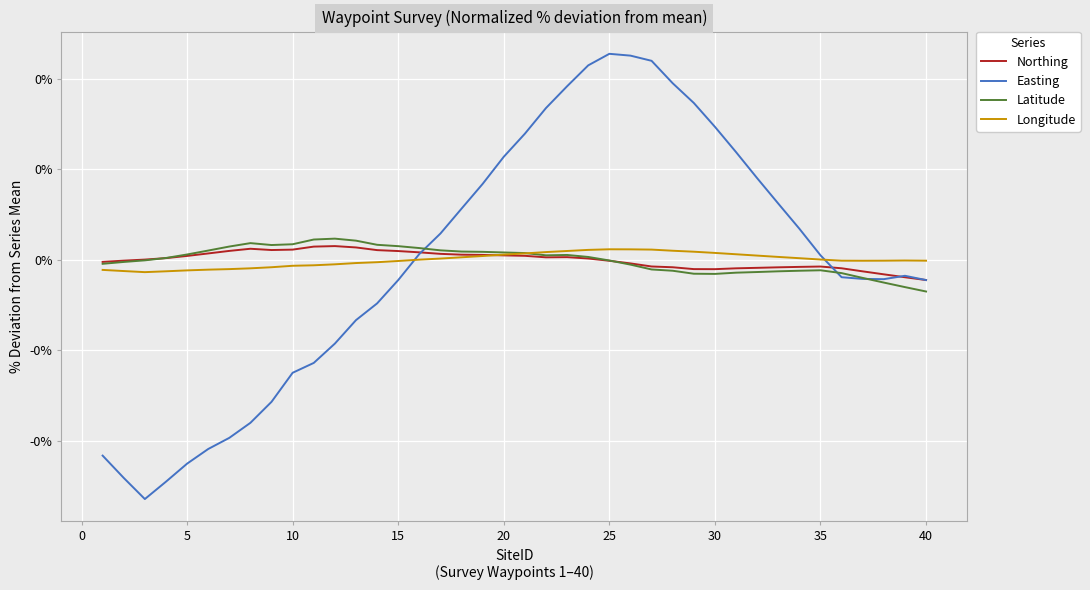

Reading left to right, what are all the values shown in this chart?

Northing: -0.0	-0.0	0.0	0.0	0.0	0.0	0.0	0.0	0.0	0.0	0.0	0.0	0.0	0.0	0.0	0.0	0.0	0.0	0.0	0.0	0.0	0.0	0.0	0.0	-0.0	-0.0	-0.0	-0.0	-0.0	-0.0	-0.0	-0.0	-0.0	-0.0	-0.0	-0.0	-0.0	-0.0	-0.0	-0.0
Easting: -0.2	-0.2	-0.3	-0.2	-0.2	-0.2	-0.2	-0.2	-0.2	-0.1	-0.1	-0.1	-0.1	-0.0	-0.0	0.0	0.0	0.1	0.1	0.1	0.1	0.2	0.2	0.2	0.2	0.2	0.2	0.2	0.2	0.1	0.1	0.1	0.1	0.0	0.0	-0.0	-0.0	-0.0	-0.0	-0.0
Latitude: -0.0	-0.0	-0.0	0.0	0.0	0.0	0.0	0.0	0.0	0.0	0.0	0.0	0.0	0.0	0.0	0.0	0.0	0.0	0.0	0.0	0.0	0.0	0.0	0.0	-0.0	-0.0	-0.0	-0.0	-0.0	-0.0	-0.0	-0.0	-0.0	-0.0	-0.0	-0.0	-0.0	-0.0	-0.0	-0.0
Longitude: -0.0	-0.0	-0.0	-0.0	-0.0	-0.0	-0.0	-0.0	-0.0	-0.0	-0.0	-0.0	-0.0	-0.0	-0.0	0.0	0.0	0.0	0.0	0.0	0.0	0.0	0.0	0.0	0.0	0.0	0.0	0.0	0.0	0.0	0.0	0.0	0.0	0.0	0.0	-0.0	-0.0	-0.0	-0.0	-0.0